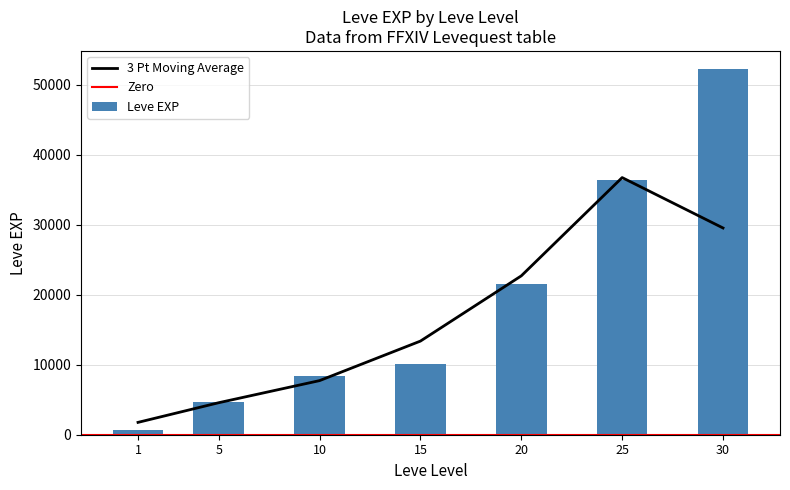

What is the ratio of the value at 20 to the value at 10?

2.6